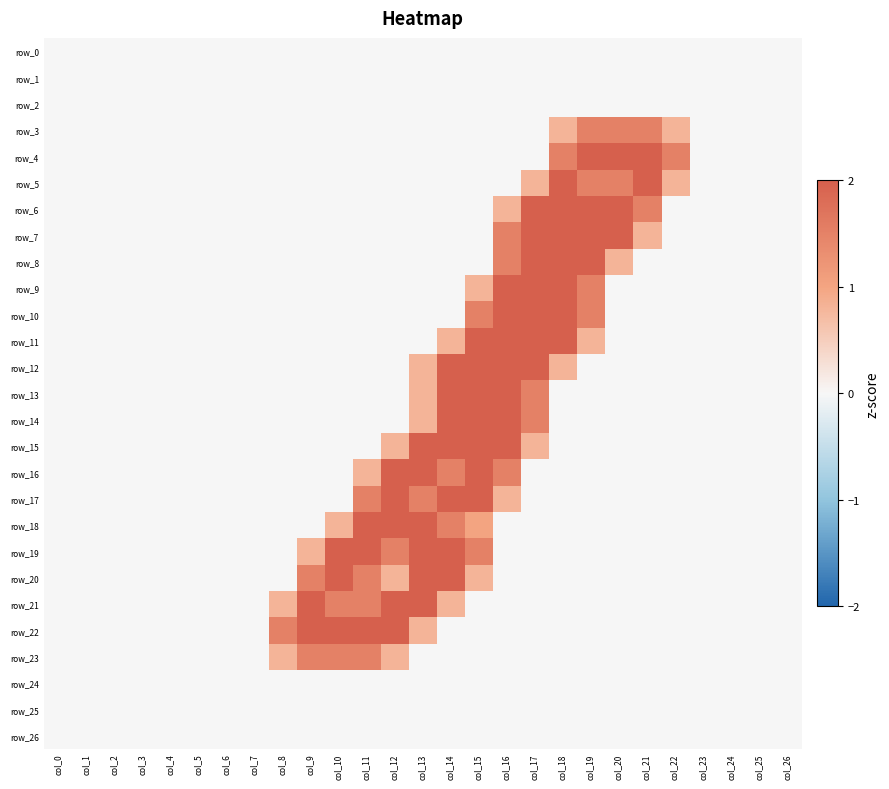

Which series changed the most between col_4 and col_12?

row_16